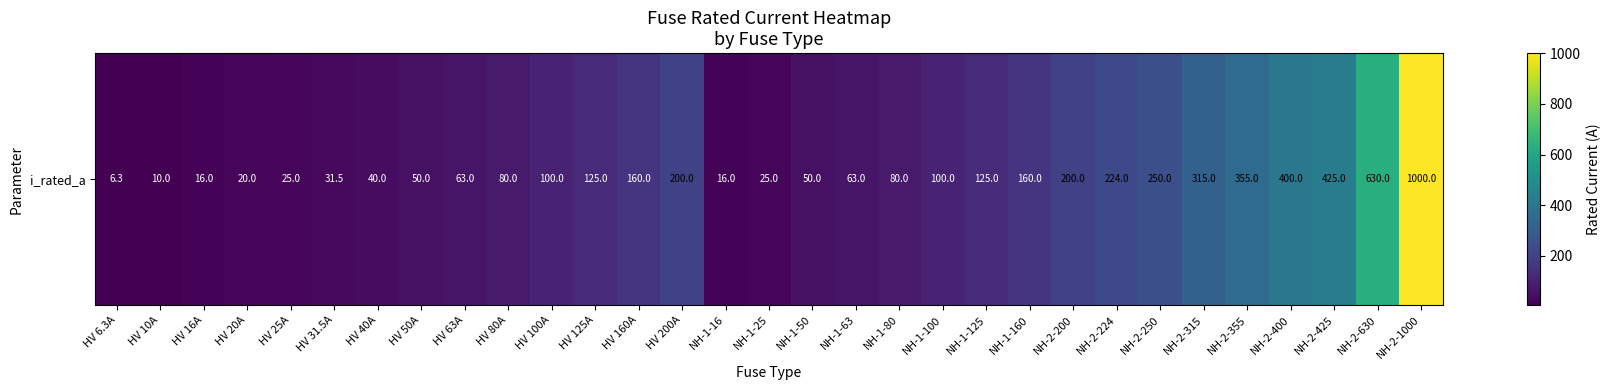

Between NH-2-315 and NH-2-224, which is larger?

NH-2-315